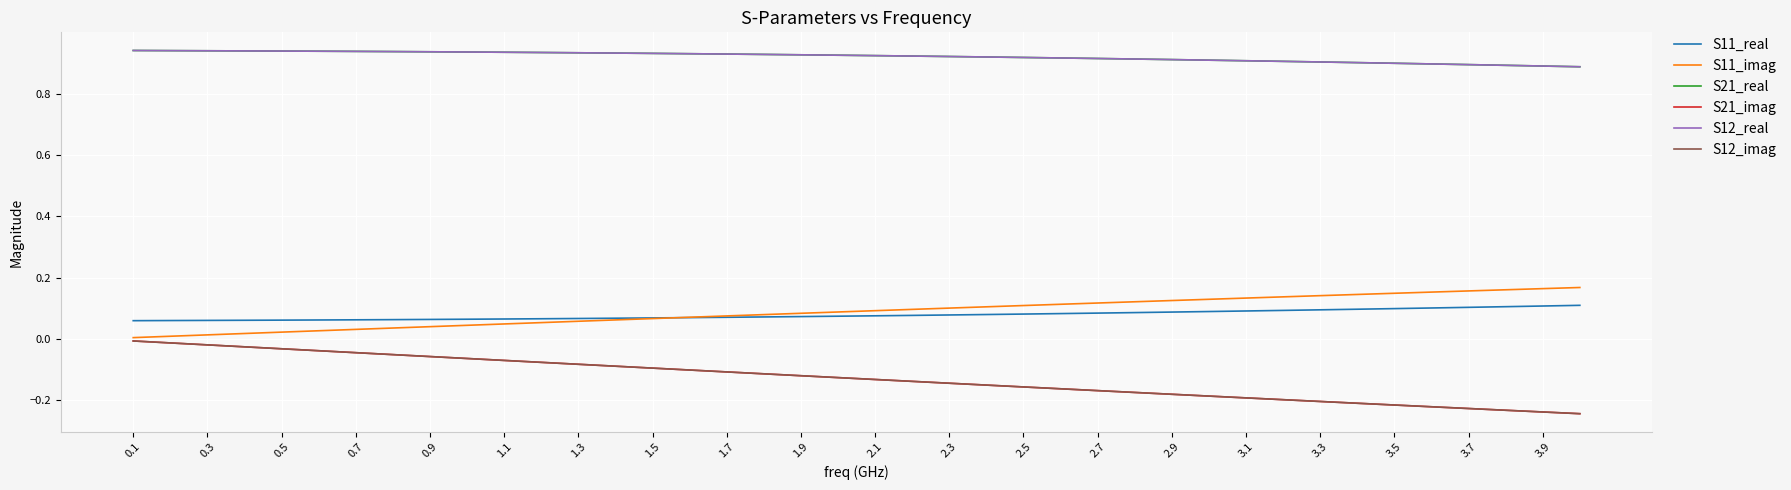

Does the chart display data point markers on the line(s)?

No